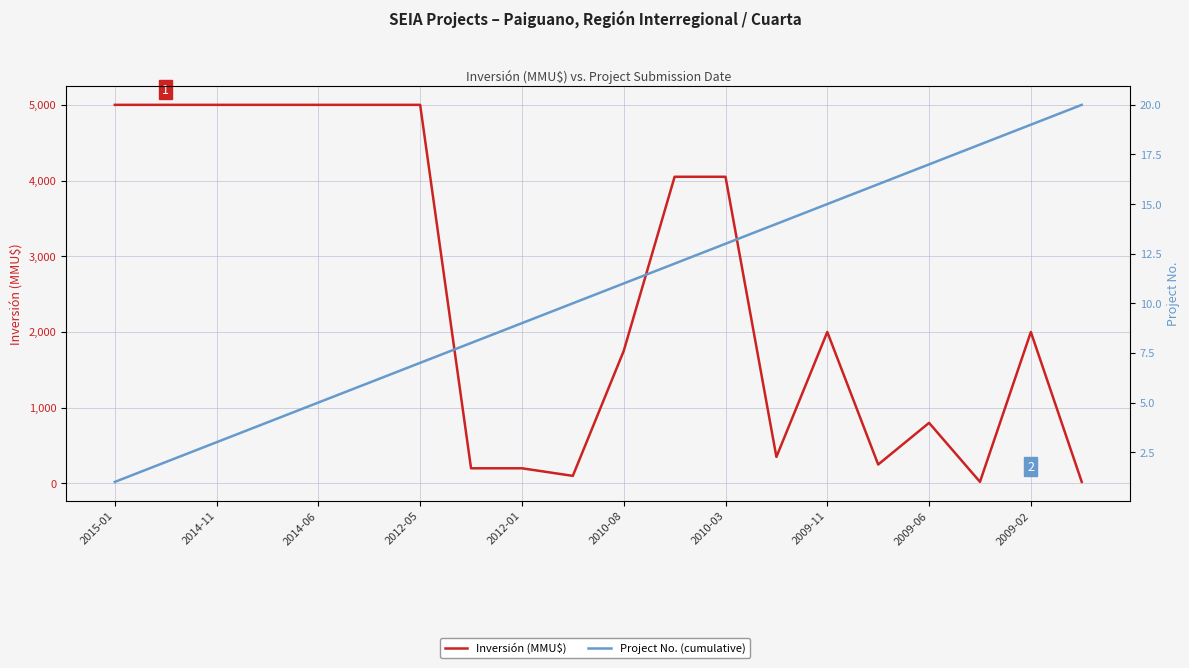

How many lines are shown in the chart?

2